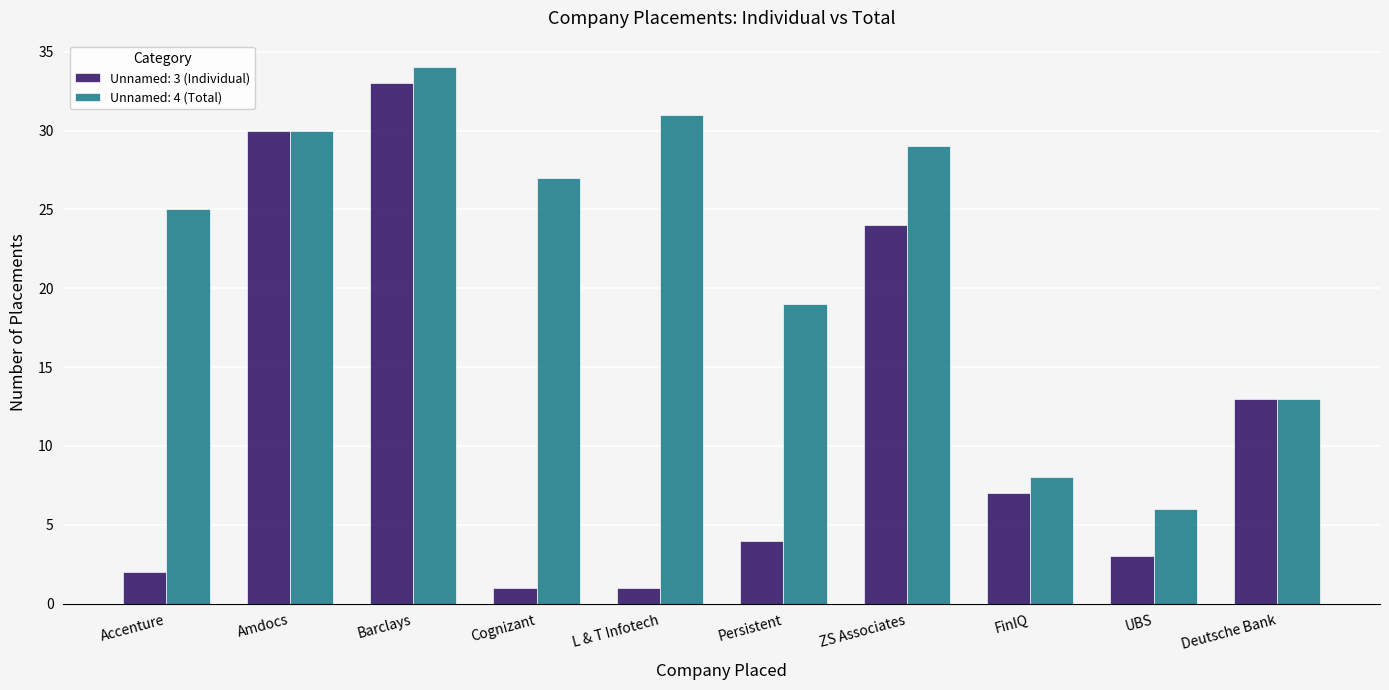

Is the value of Unnamed: 3 (Individual) at UBS greater than the value of Unnamed: 4 (Total) at Accenture?

No